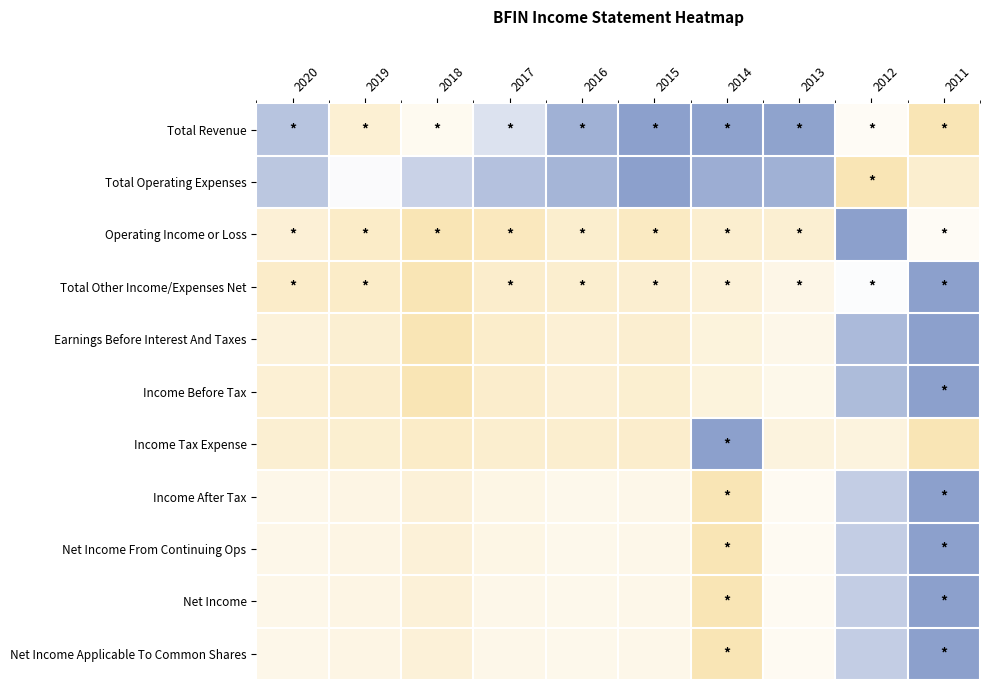

Which series changed the most between 2019 and 2017?

Total Revenue